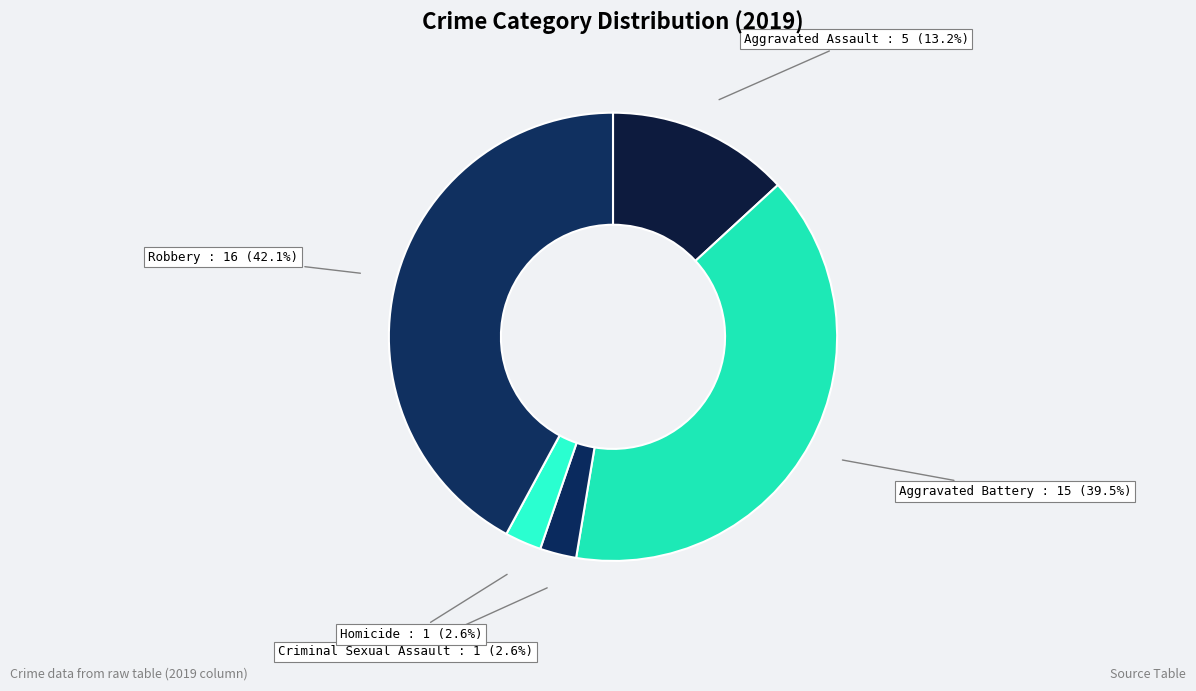

Approximately how many times larger is the value at Homicide compared to Aggravated Battery?

0.1